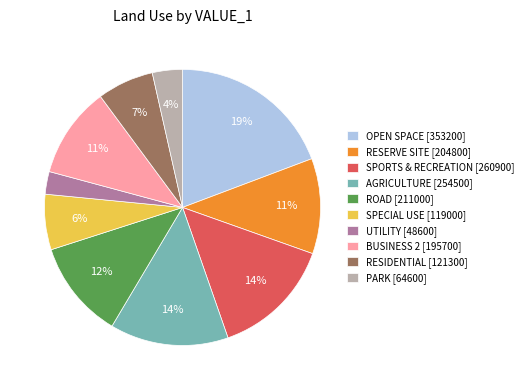

Combined, do RESIDENTIAL and SPORTS & RECREATION account for over 50%?

No